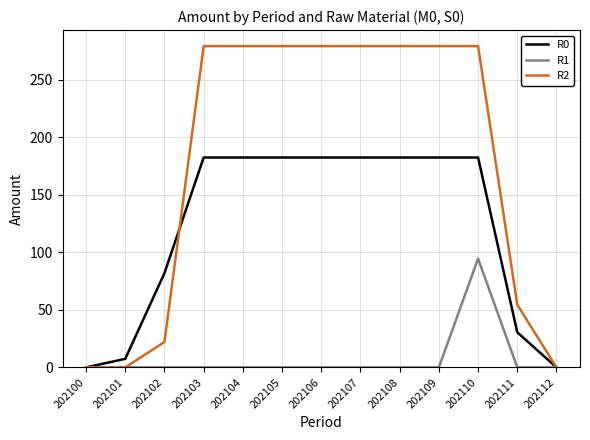

The value of R2 at 202108 is 279.3. True or false?

True